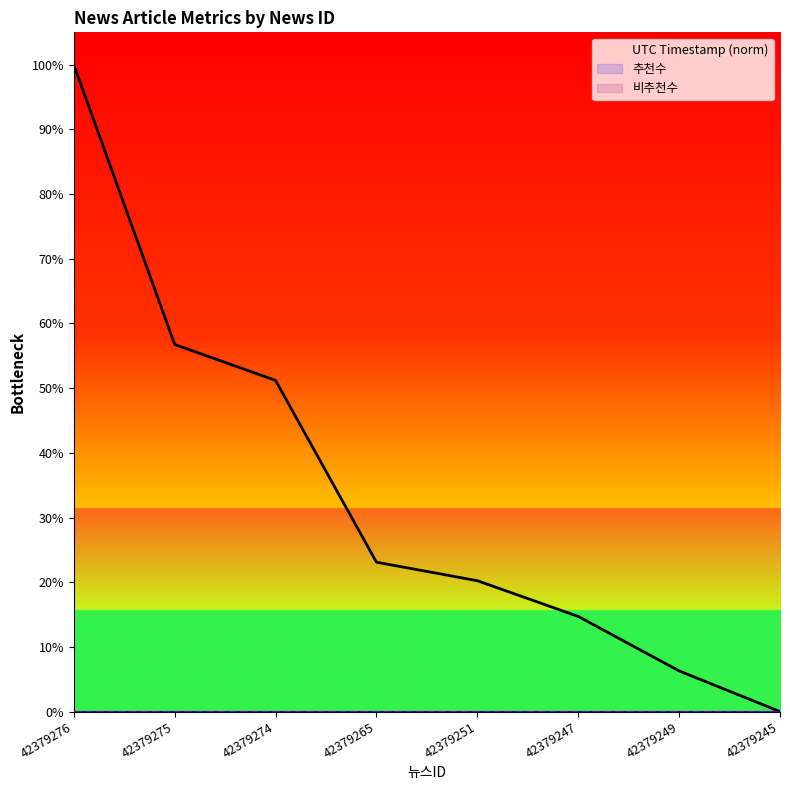

The value of UTC Timestamp (norm) at 42379249 is 6.3. True or false?

True